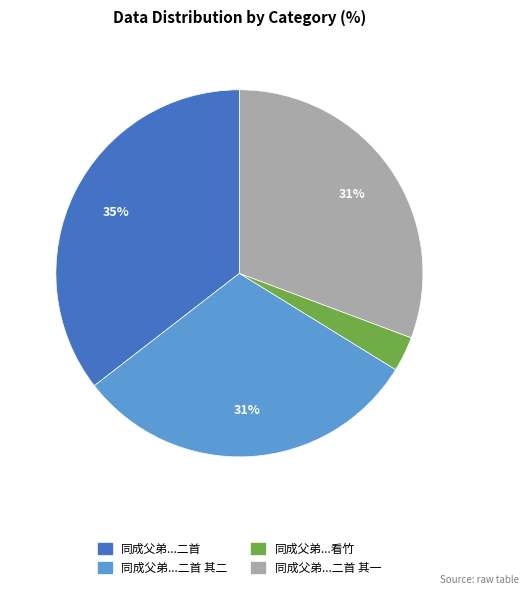

Count the number of slices in the pie.

4